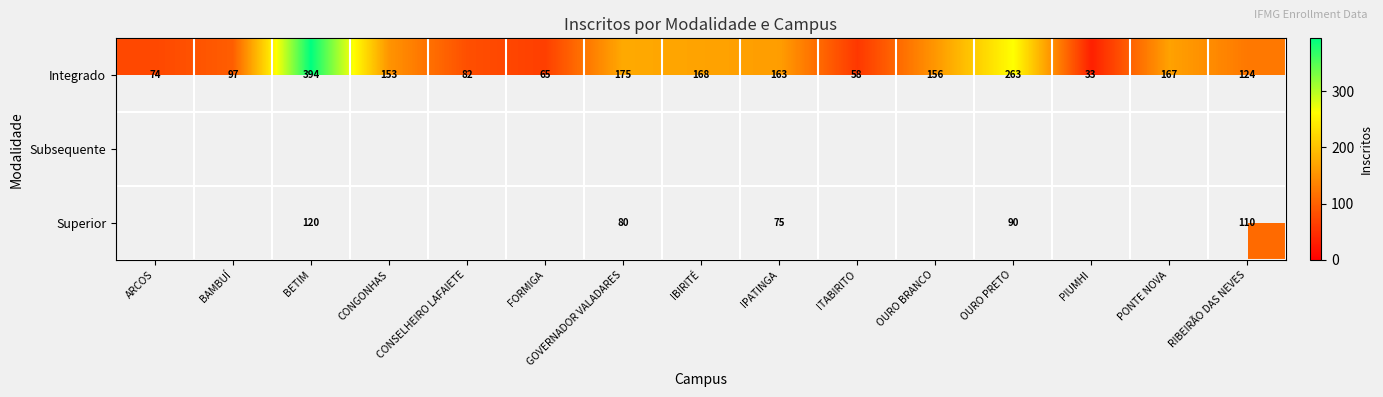

At how many categories does at least one series exceed 195?

2